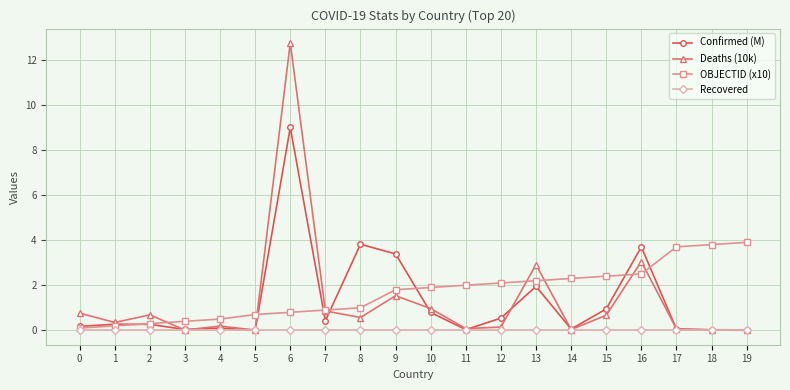

Which series has the widest spread of values?

Deaths (10k)